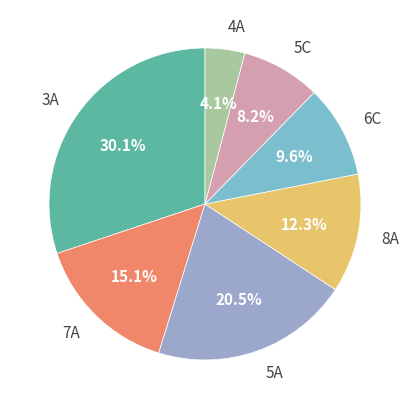

Is it true that 6C is 10% of the pie?

True